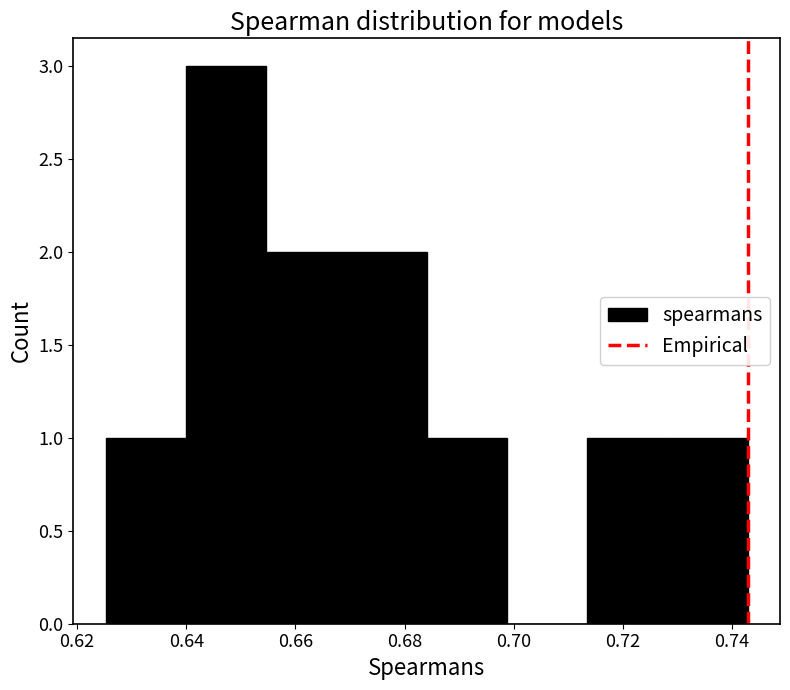

Reading left to right, transcribe this chart: for each bar, give the range it covers on the x-axis and its height. Neither the bar edges nor the heights are printed on the chart, so give them approximately, as read against the axes.

0.626 to 0.640: 1
0.640 to 0.654: 3
0.654 to 0.670: 2
0.670 to 0.684: 2
0.684 to 0.698: 1
0.698 to 0.714: 0
0.714 to 0.728: 1
0.728 to 0.742: 1